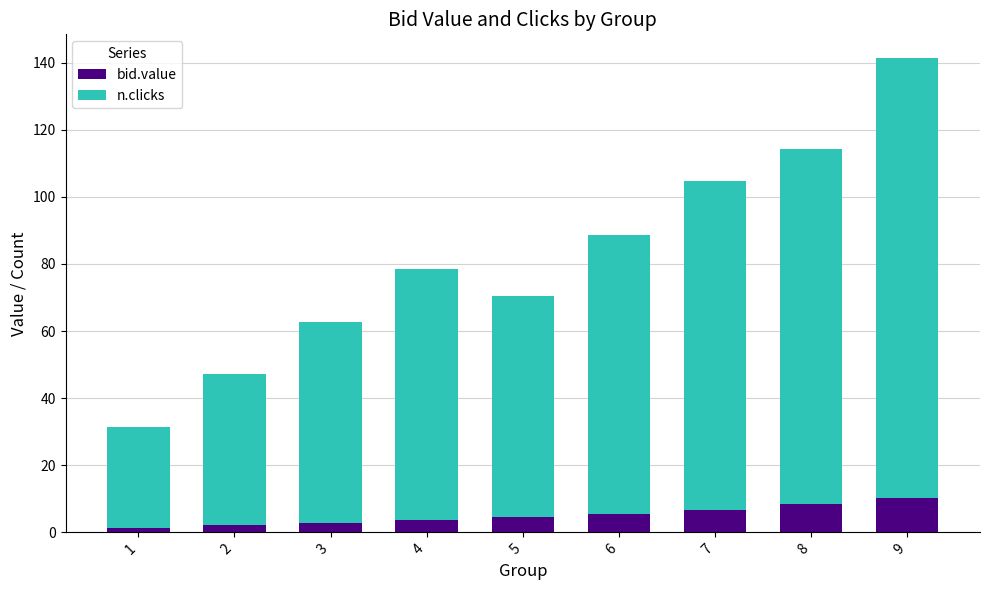

How many data points in bid.value are above 4?

5